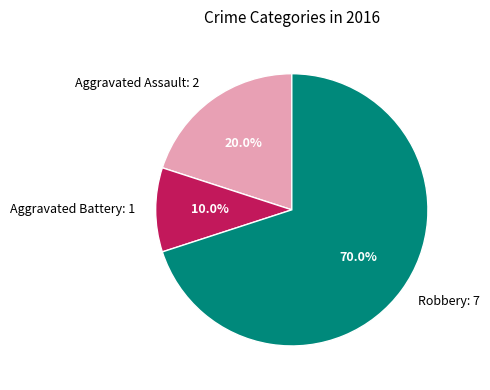

To the nearest percent, what percentage of the pie is Robbery?

70%